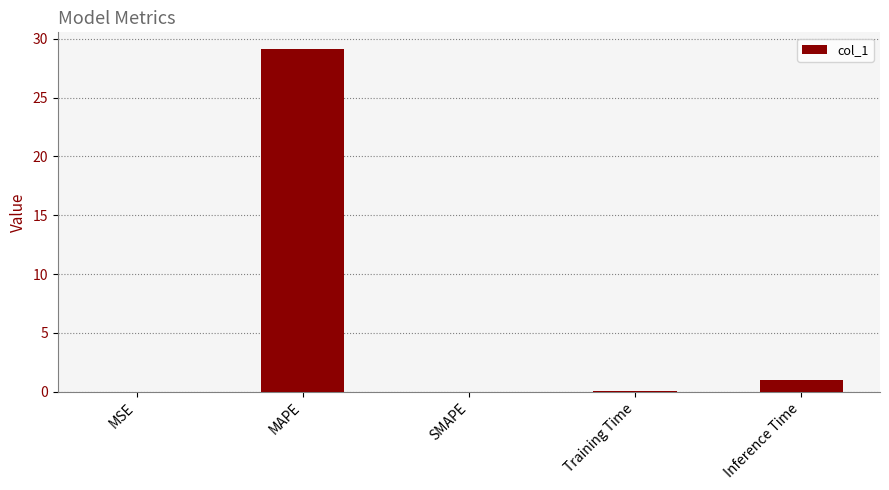

Which has a higher value, MAPE or Inference Time?

MAPE